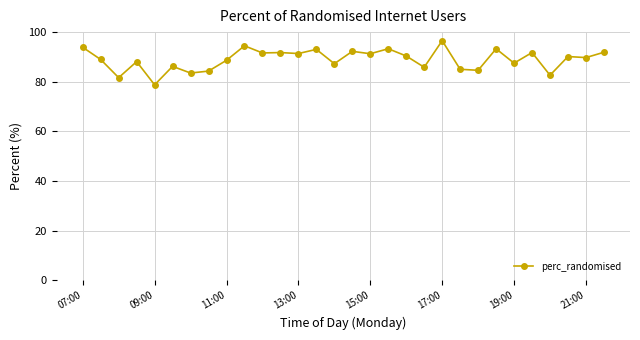

How many categories are shown in the chart?

30